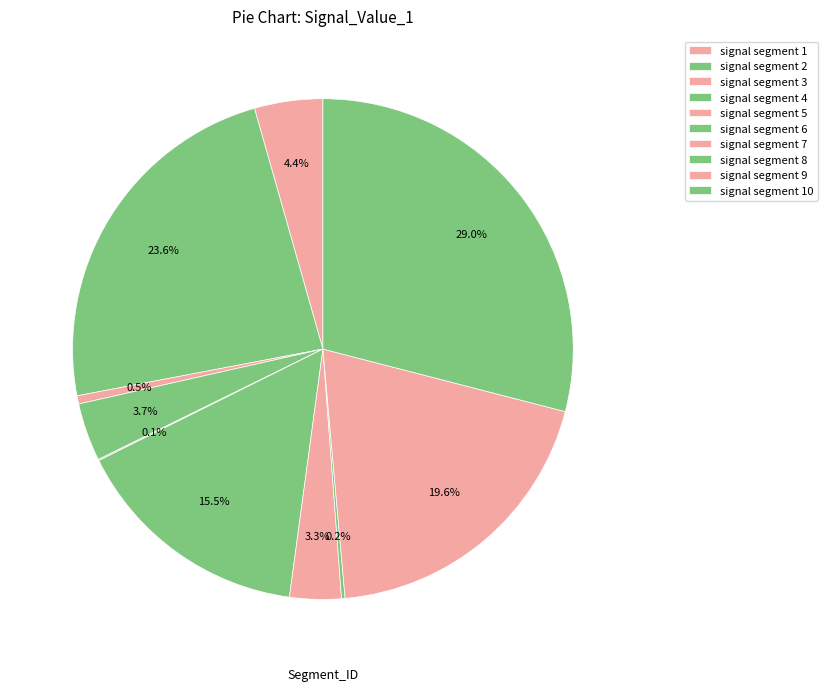

Which slice is the smallest?

signal segment 5